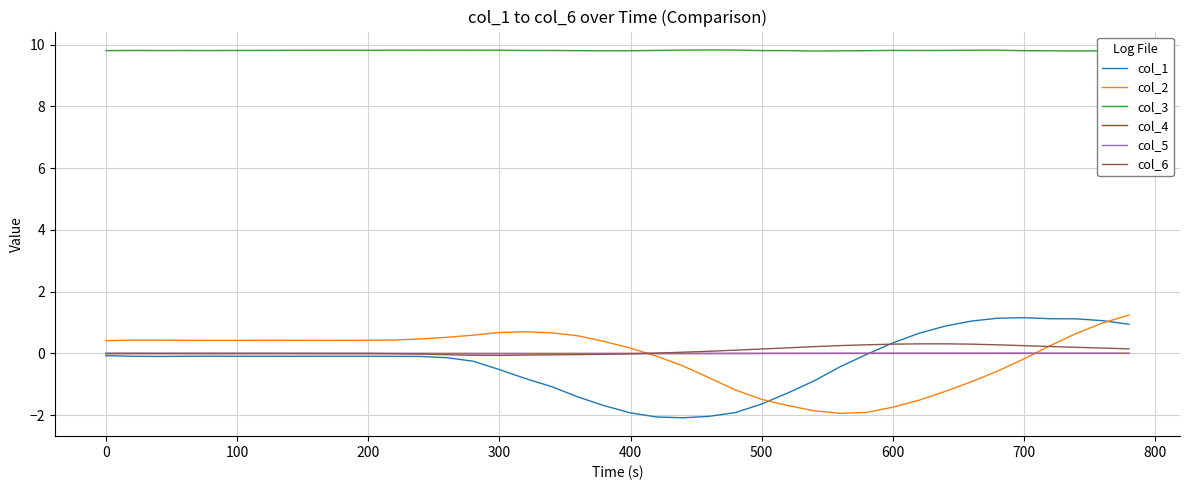

Does the chart have visible grid lines?

Yes